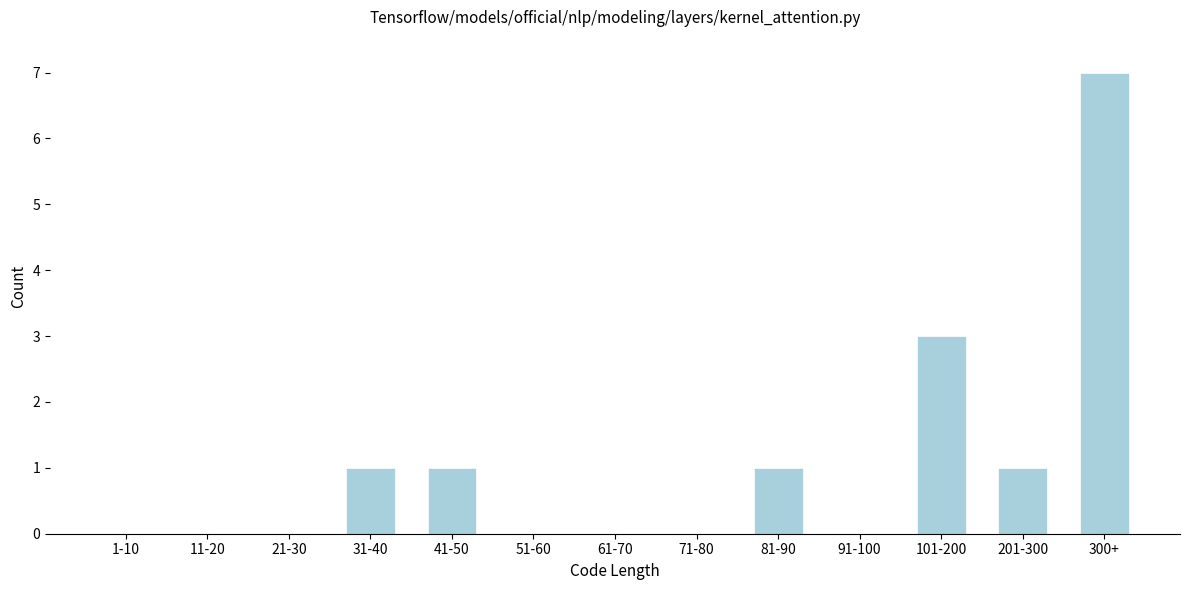

Reading left to right, list all the values displayed in this chart.

1-10=0	11-20=0	21-30=0	31-40=1	41-50=1	51-60=0	61-70=0	71-80=0	81-90=1	91-100=0	101-200=3	201-300=1	300+=7